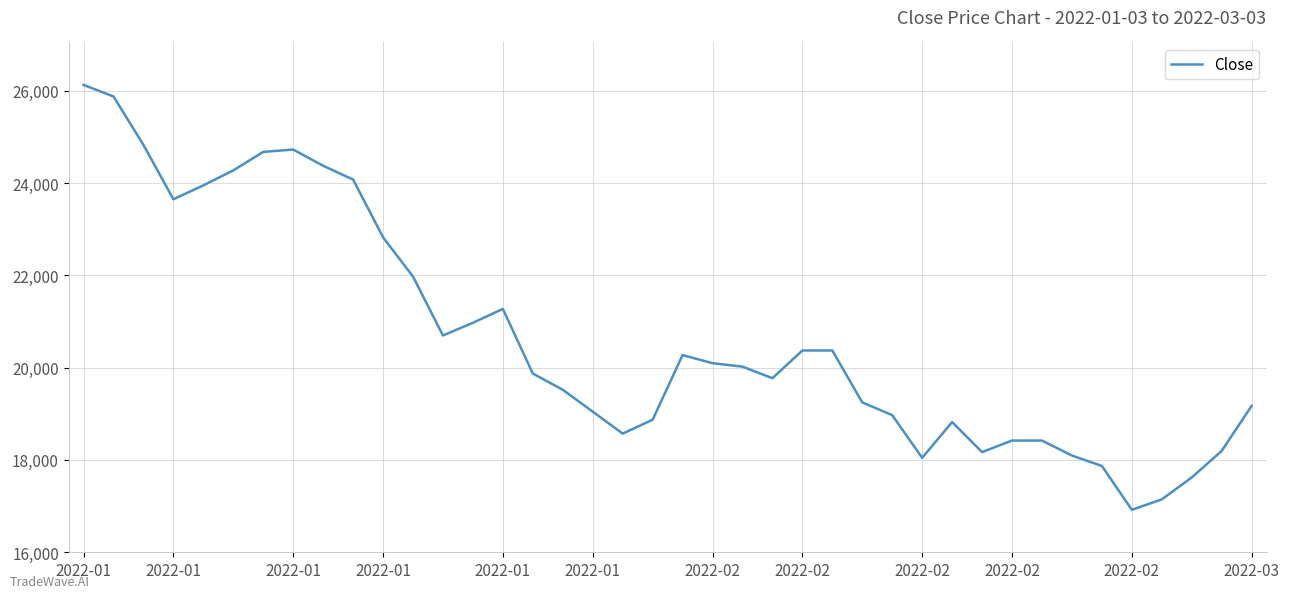

True or false: there are more than 1 points higher than both neighbors.

True